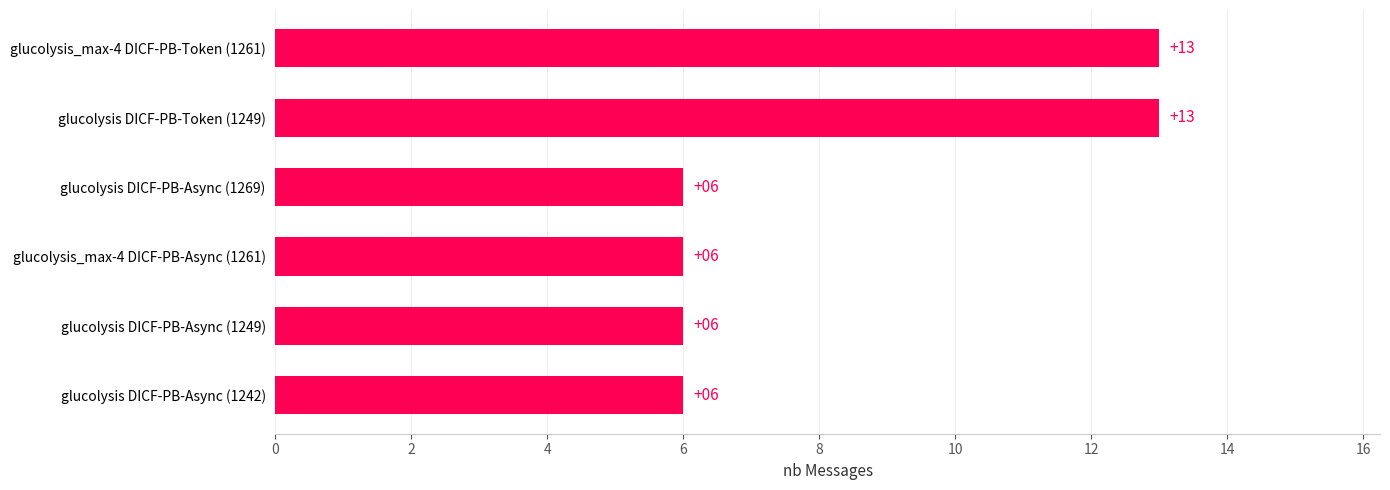

Does the chart contain any negative values?

No